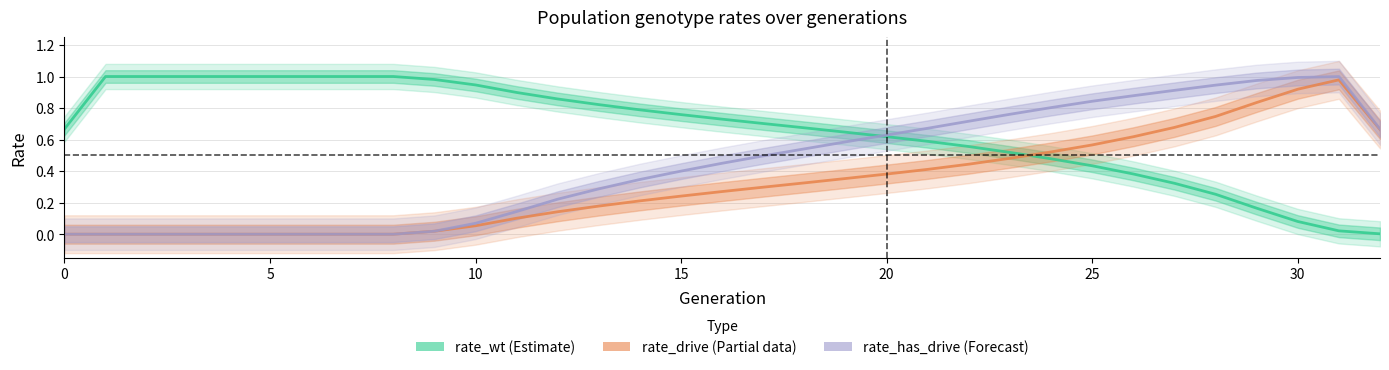

How many lines are shown in the chart?

3